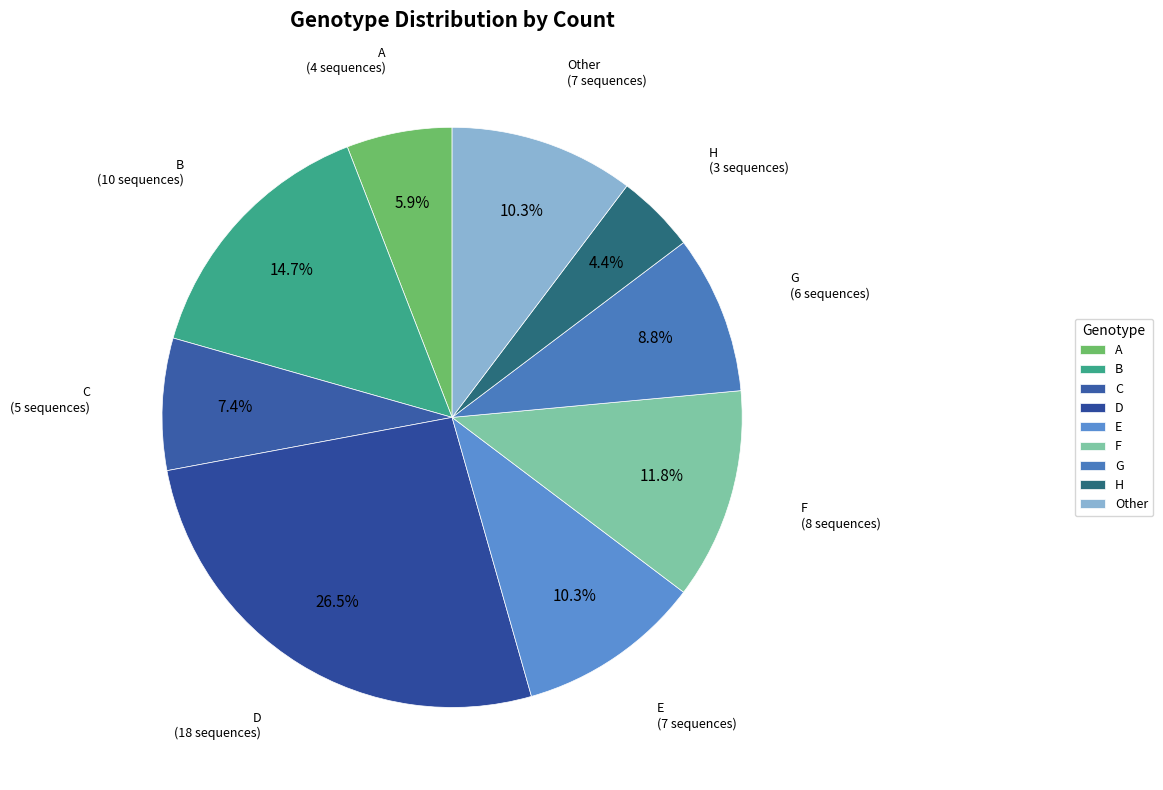

To the nearest percent, what is the difference between the A and D slice percentages?

21%